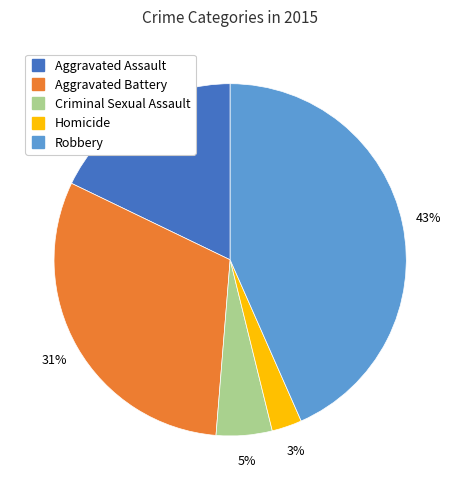

Rank the categories by value from highest to lowest.

Robbery, Aggravated Battery, Aggravated Assault, Criminal Sexual Assault, Homicide